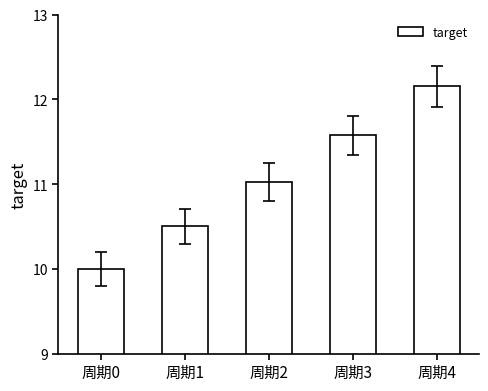

What is the difference between the second highest and minimum values?

1576250.0